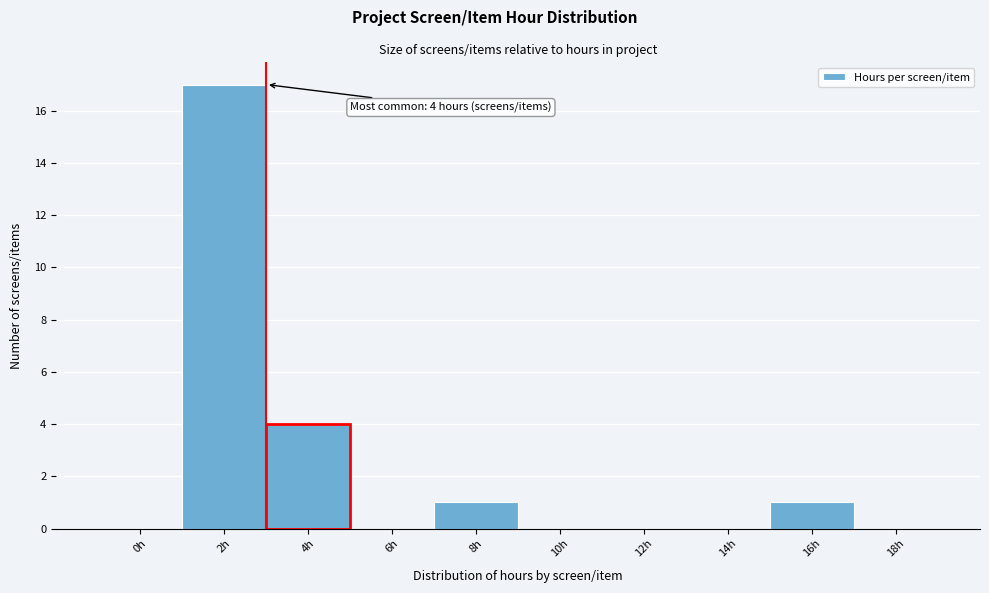

Reading left to right, what are all the values shown in this chart?

0h=0	2h=17	4h=4	6h=0	8h=1	10h=0	12h=0	14h=0	16h=1	18h=0